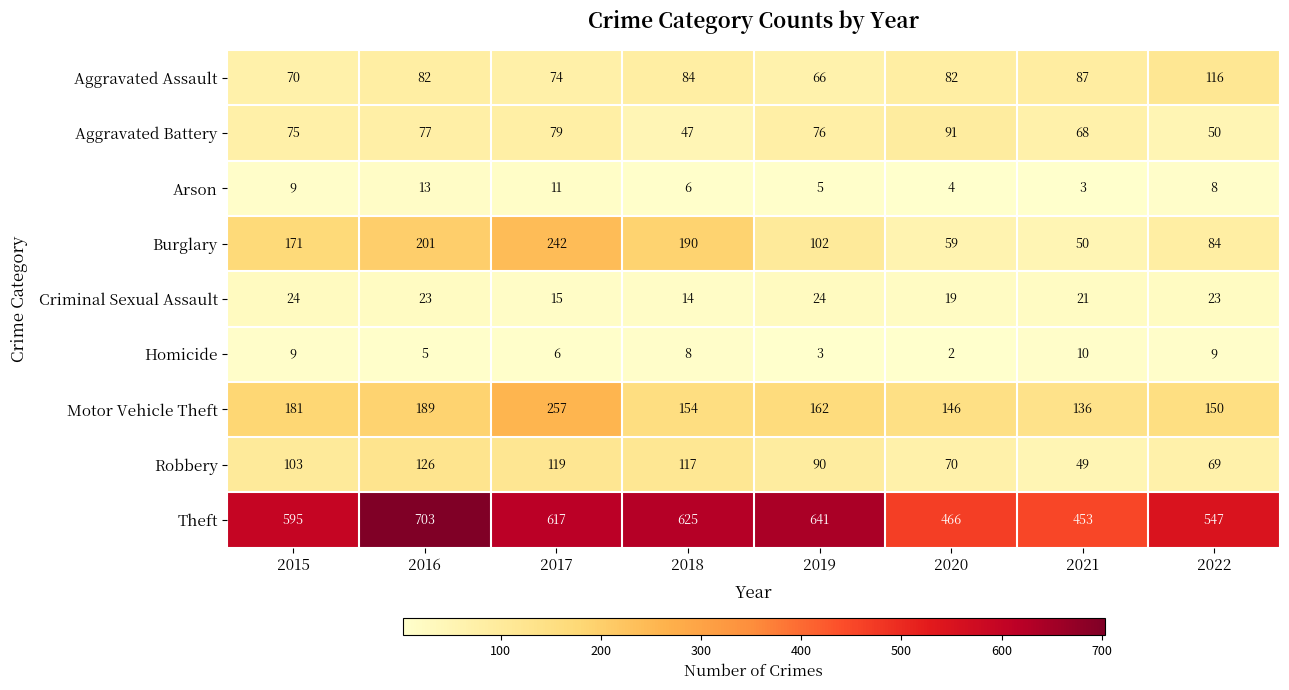

Is it true that Aggravated Assault equals 82 at 2020?

True